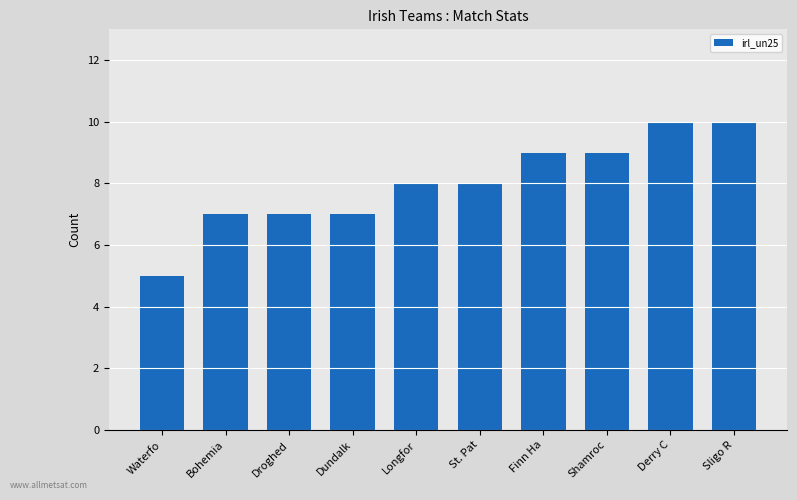

True or false: the data shows 5 at Derry C.

False